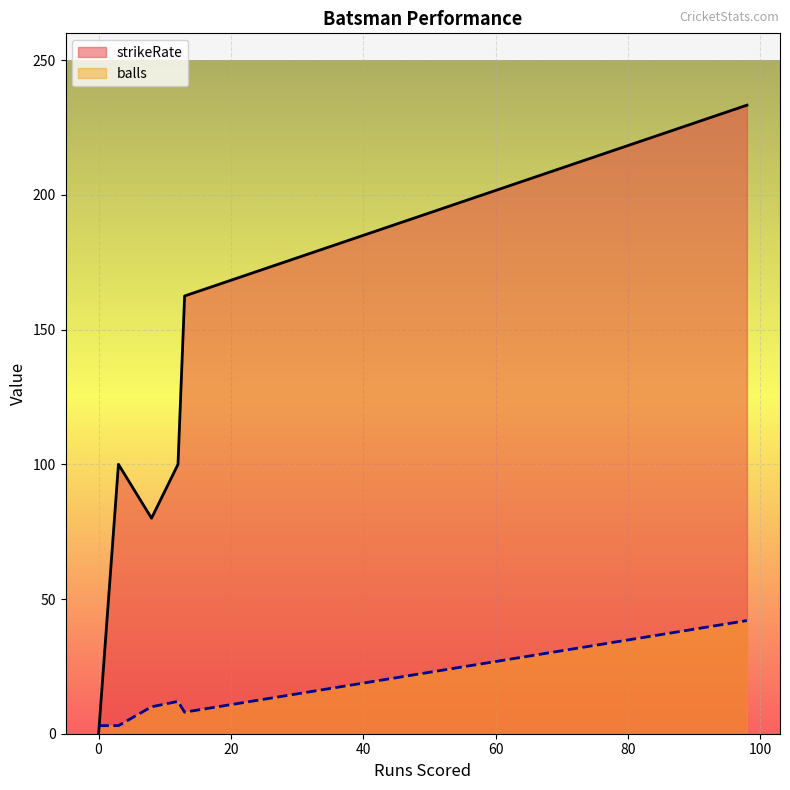

True or false: strikeRate has a value of 83.6 at Sarfaraz Khan.

False